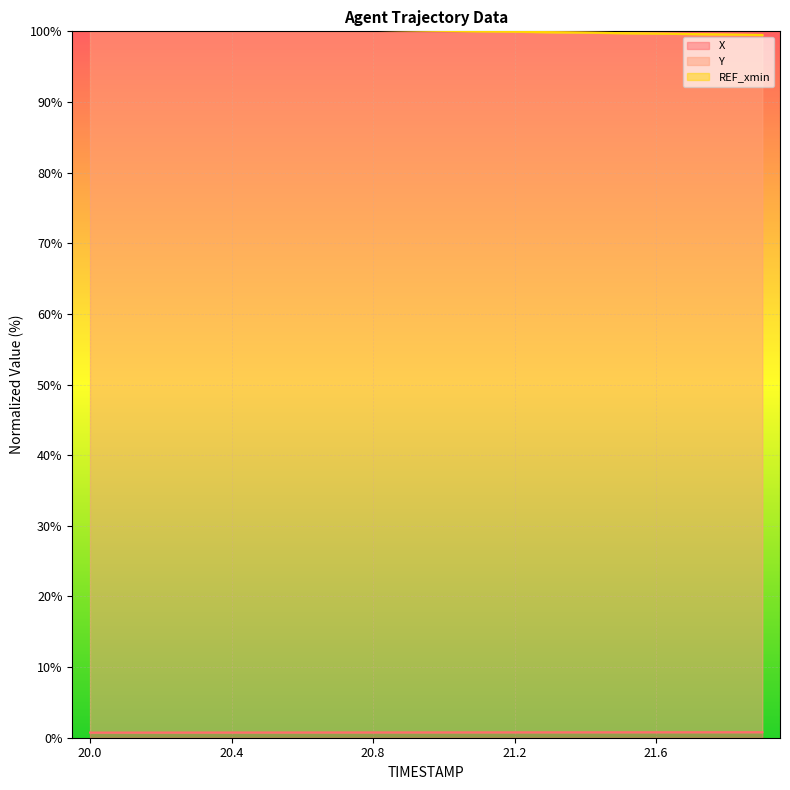

Read the Y value at 20.6.

100.3